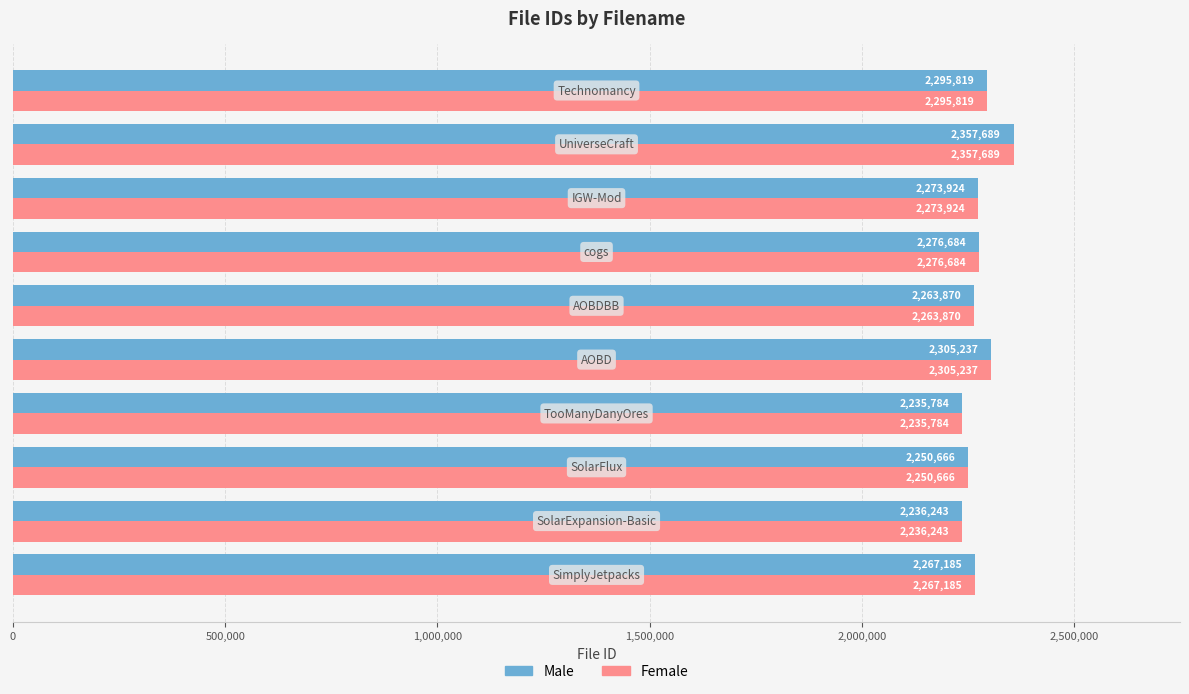

What is the minimum value shown in the chart?

2235784